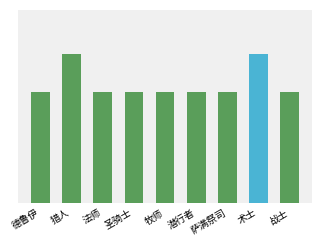

What is the average value?

3